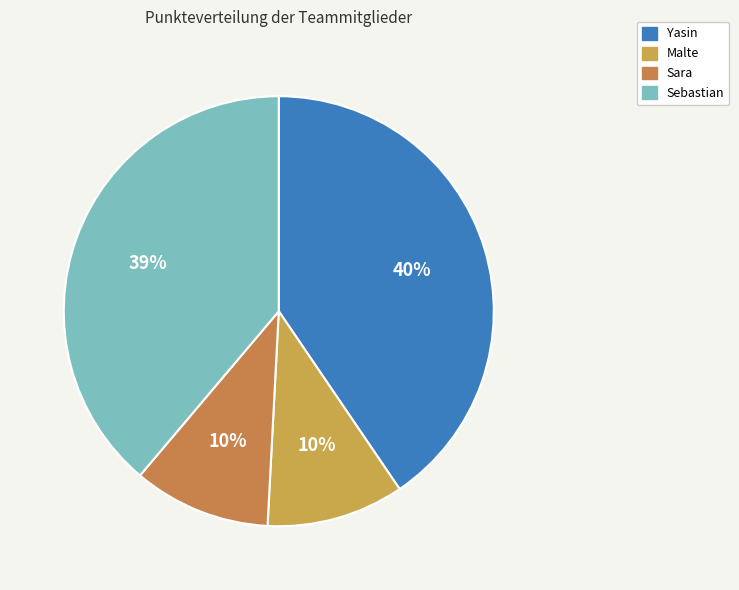

Approximately how many times larger is the value at Sebastian compared to Sara?

3.8